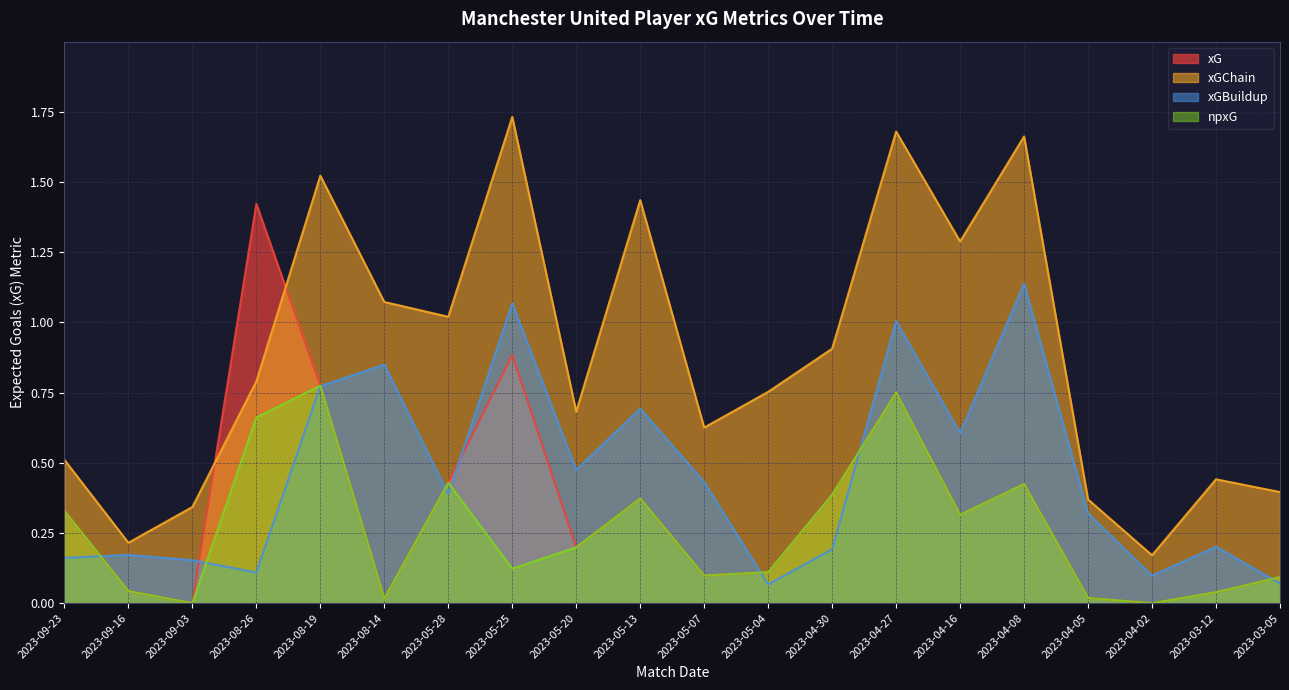

What is the difference between the highest and lowest values at 2023-04-27?

0.9